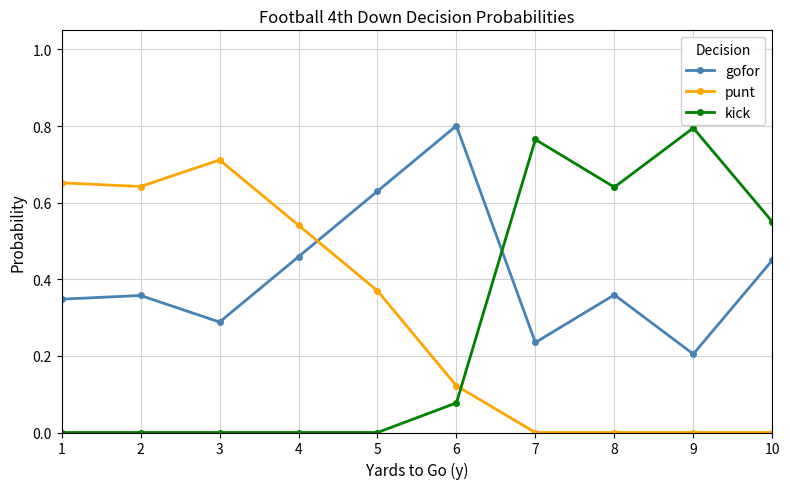

In gofor, how many points are higher than both neighbors (excluding endpoints)?

3